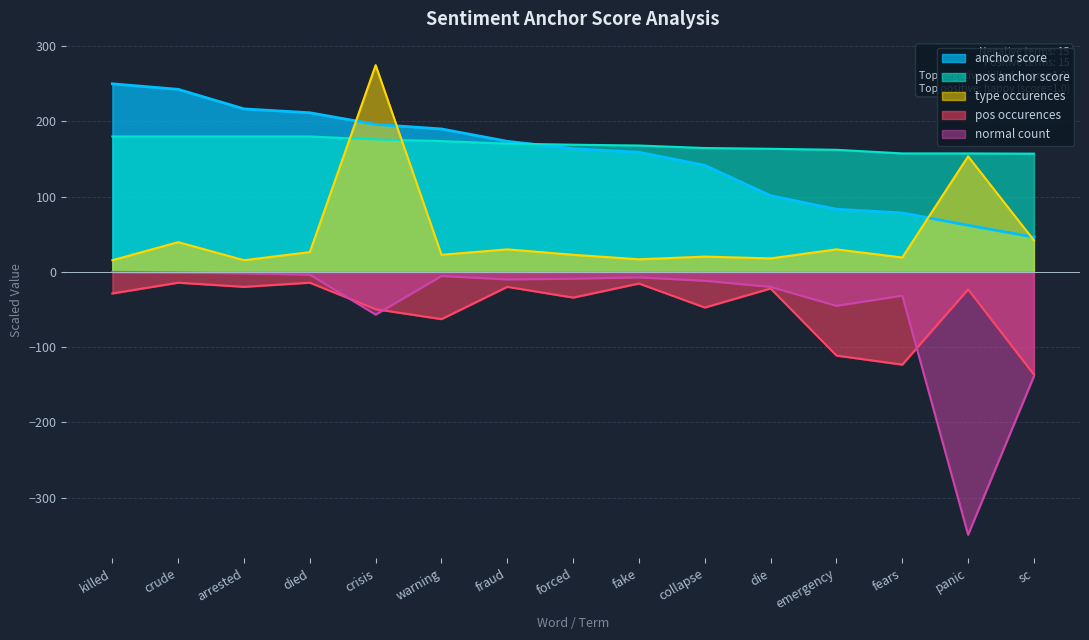

How many series are shown in this chart?

5